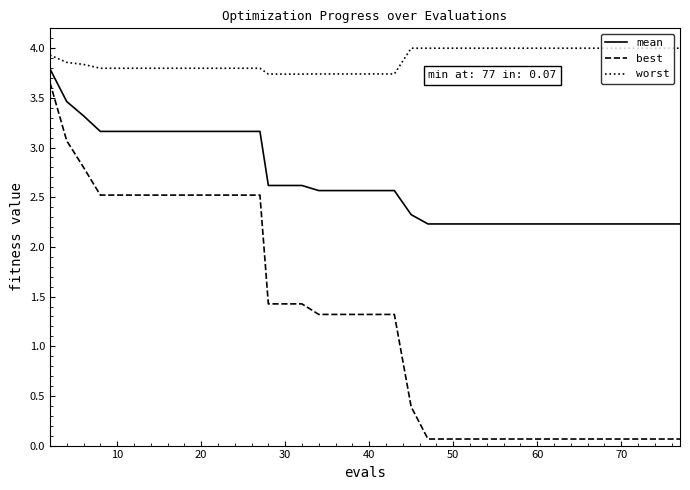

What is the maximum value shown in the chart?

4.0